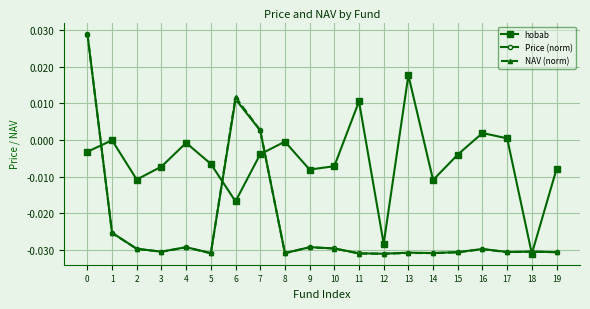

Which series has the largest total across all categories?

hobab